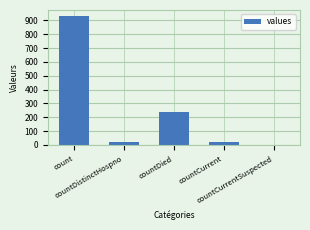

Reading left to right, list all the values displayed in this chart.

count=929	countDistinctHospno=20	countDied=241	countCurrent=25	countCurrentSuspected=0